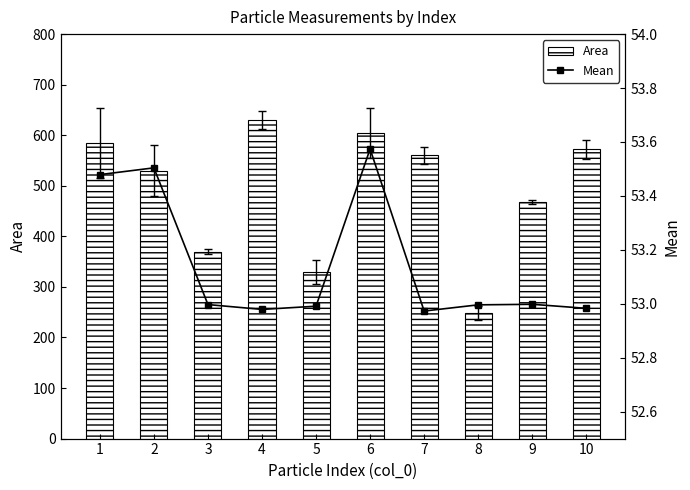

Are the bars grouped side by side (vs. stacked)?

Yes